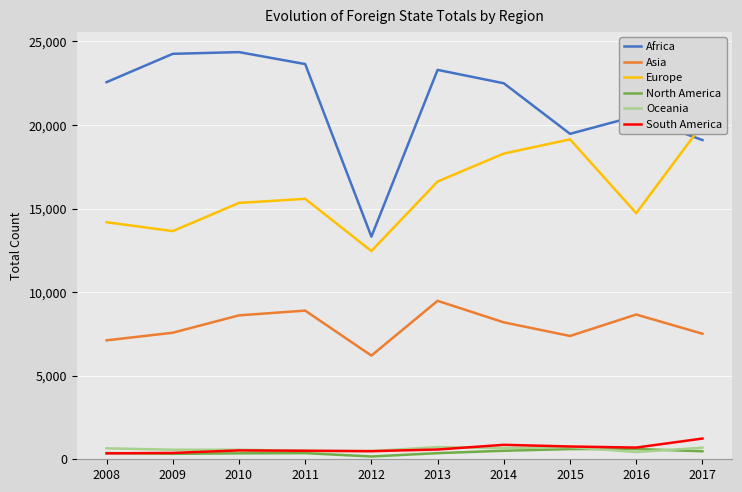

What is the average value of the Africa series?

21306